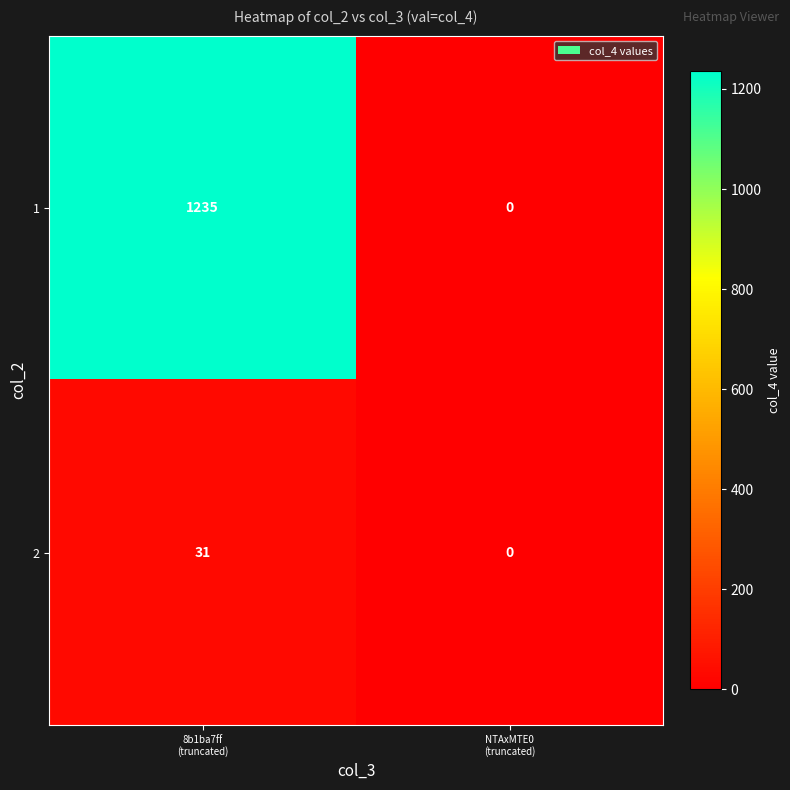

Which series has the largest total across all categories?

1